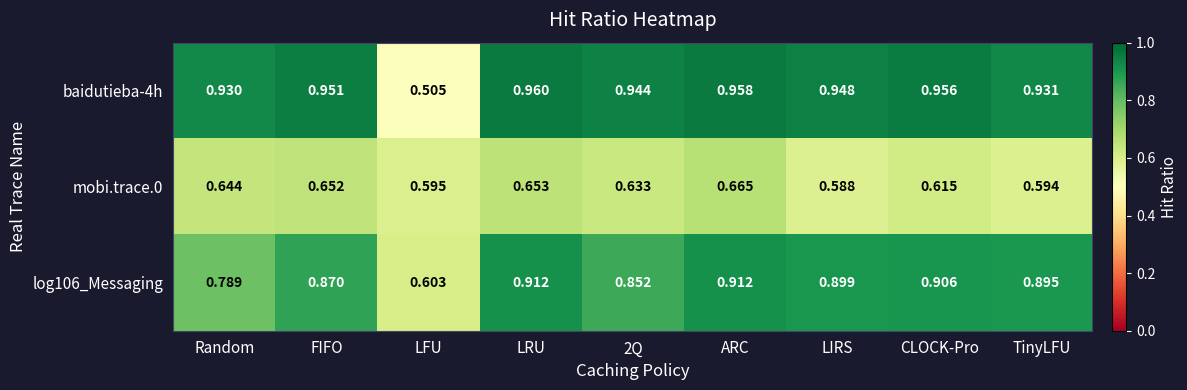

List the series in order of their overall mean, lowest first.

mobi.trace.0, log106_Messaging, baidutieba-4h